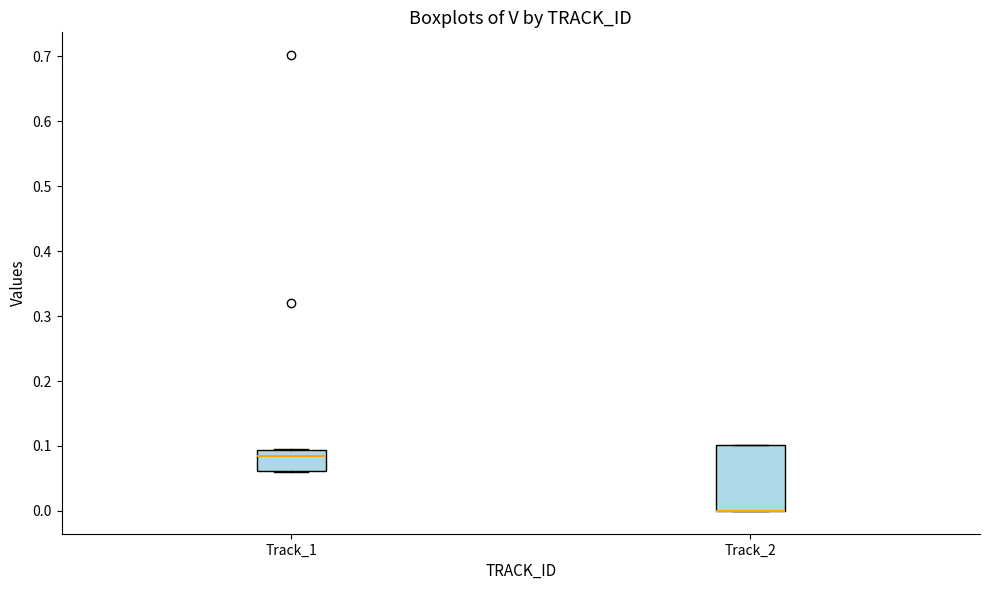

Where is the upper edge of the box for Track_1 on the y-axis? The values are not printed on the chart, so give them approximately, as read against the axis.

0.09